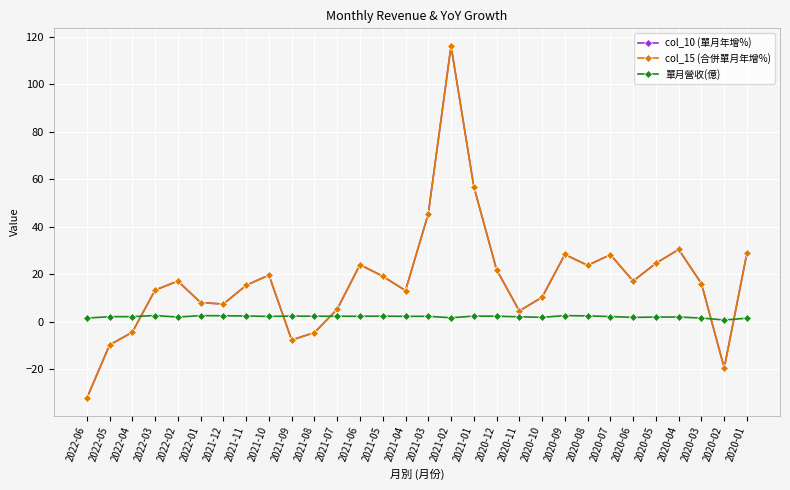

Does the chart have visible grid lines?

Yes